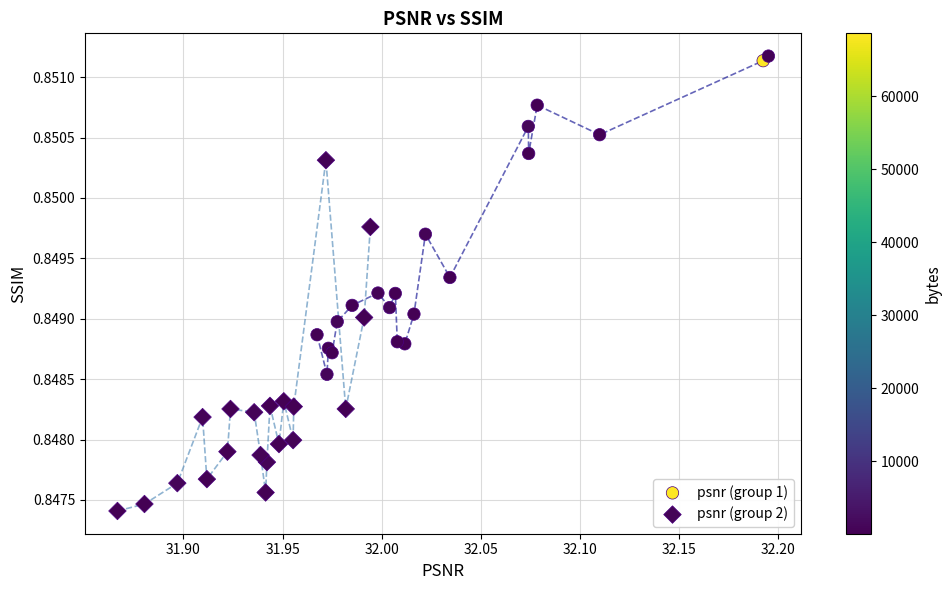

What are all the series names shown in the legend?

psnr (group 1), psnr (group 2)